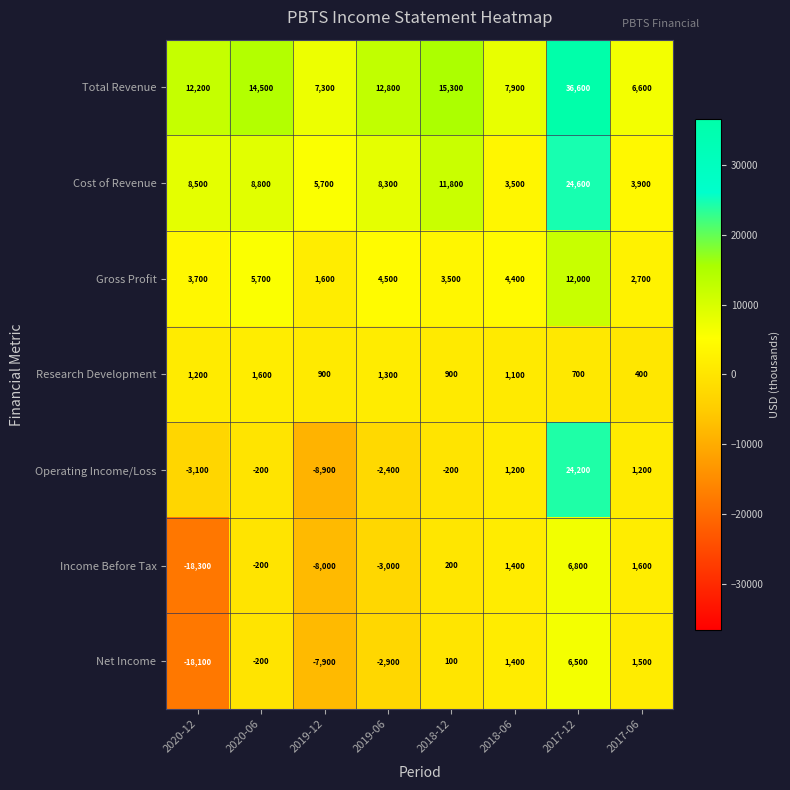

Count the number of data series in this chart.

7